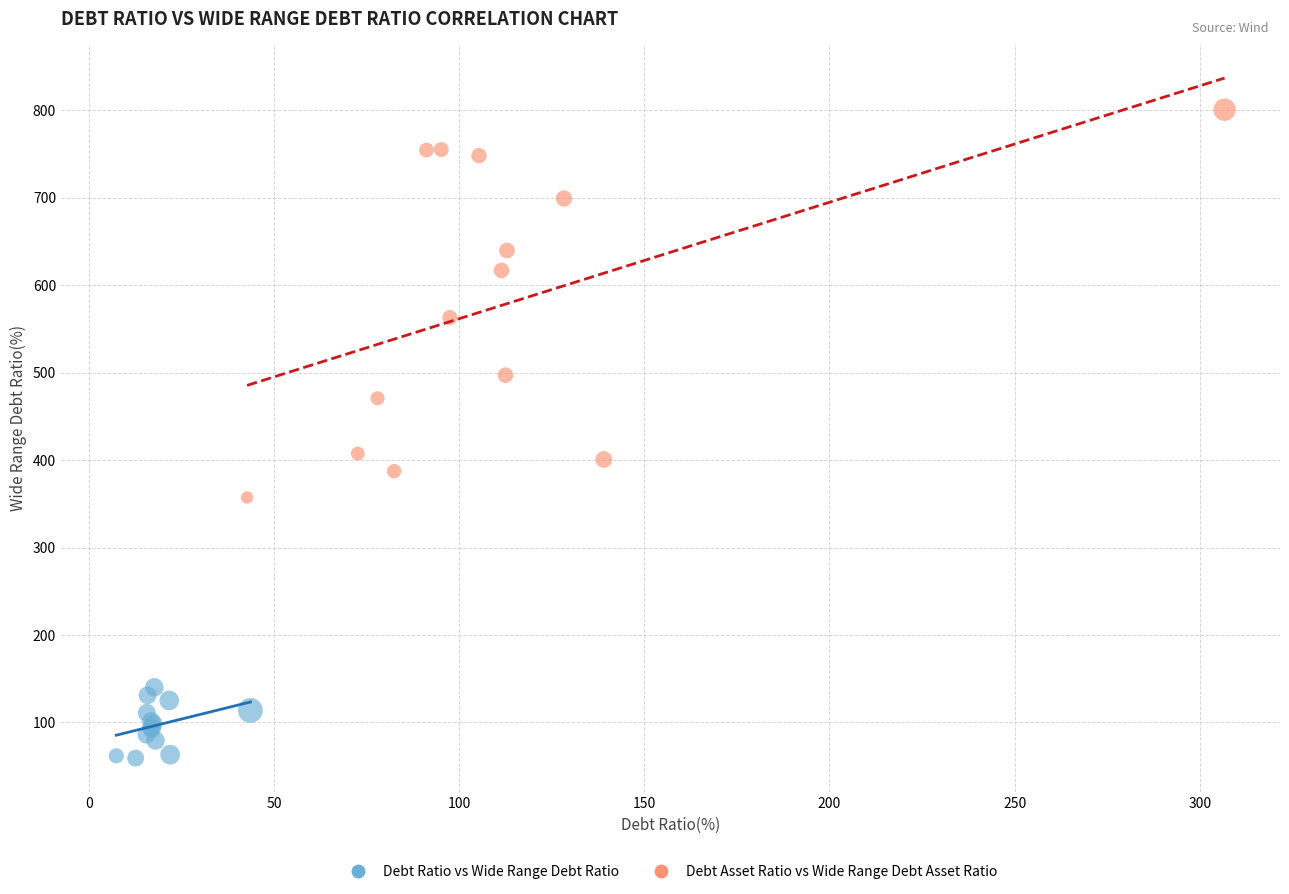

Which series contains the lowest Y value?

Debt Ratio vs Wide Range Debt Ratio